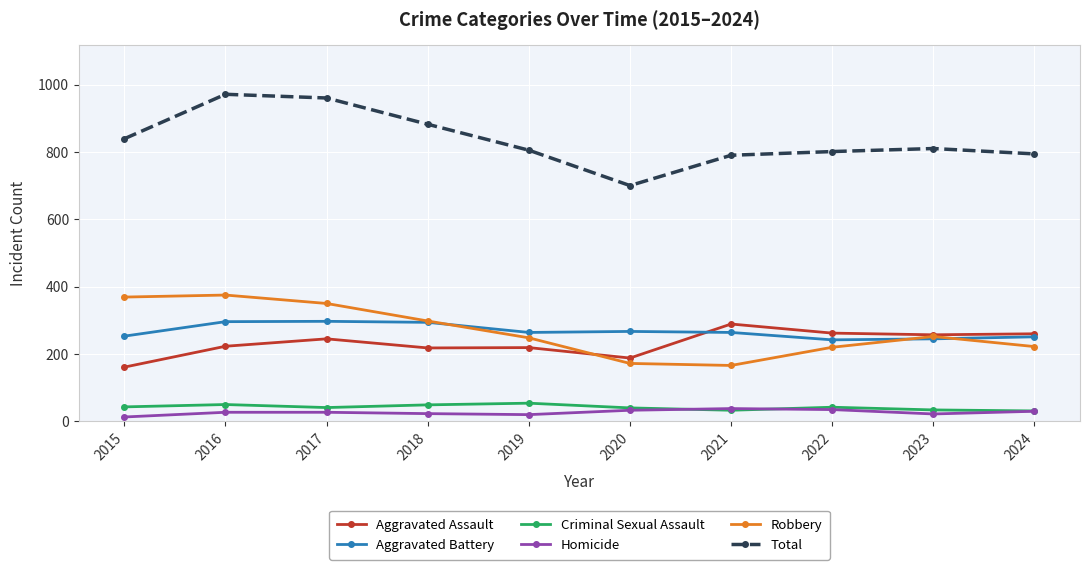

What is the difference between the highest and lowest values at 2023?

788